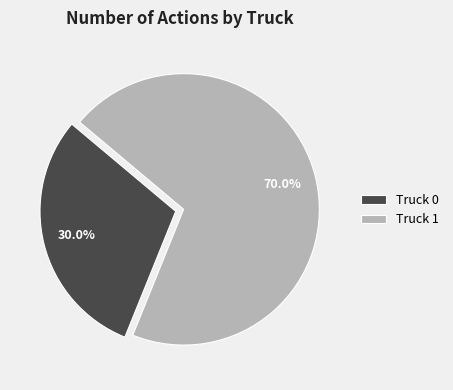

Which category has the smallest portion of the pie?

Truck 0